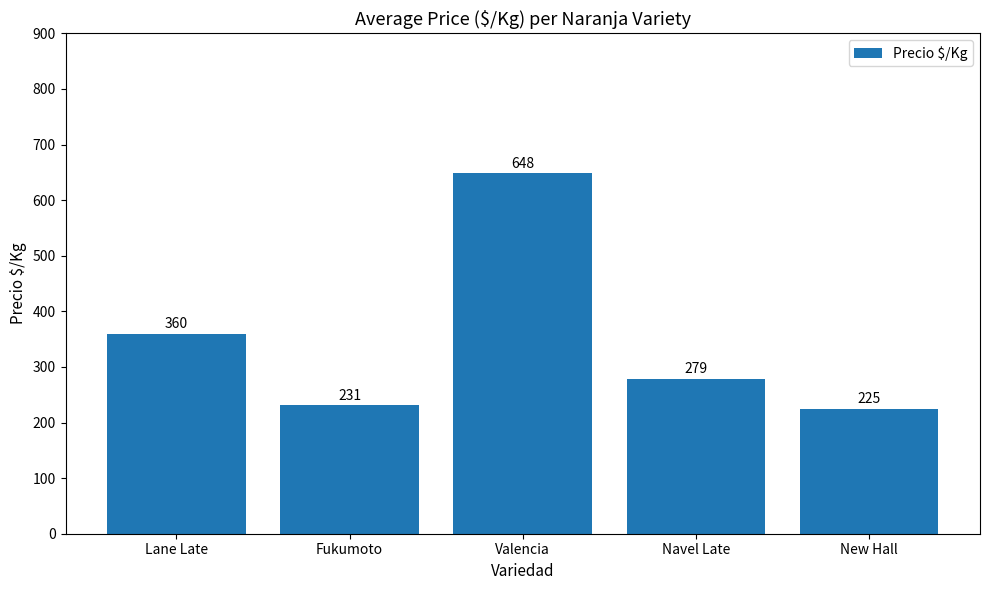

How many bars are there in total?

5